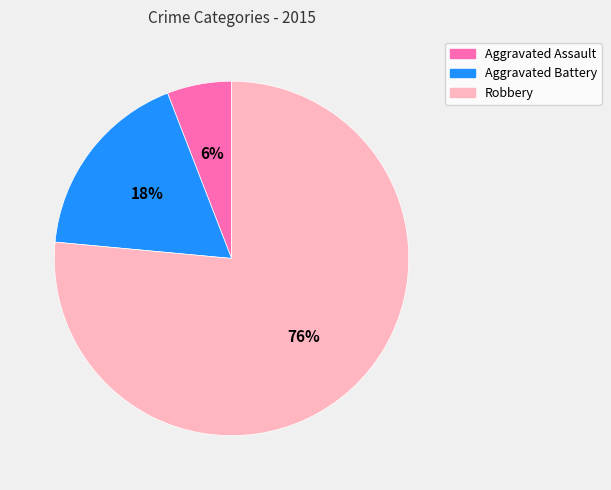

Rank the categories by value from lowest to highest.

Aggravated Assault, Aggravated Battery, Robbery